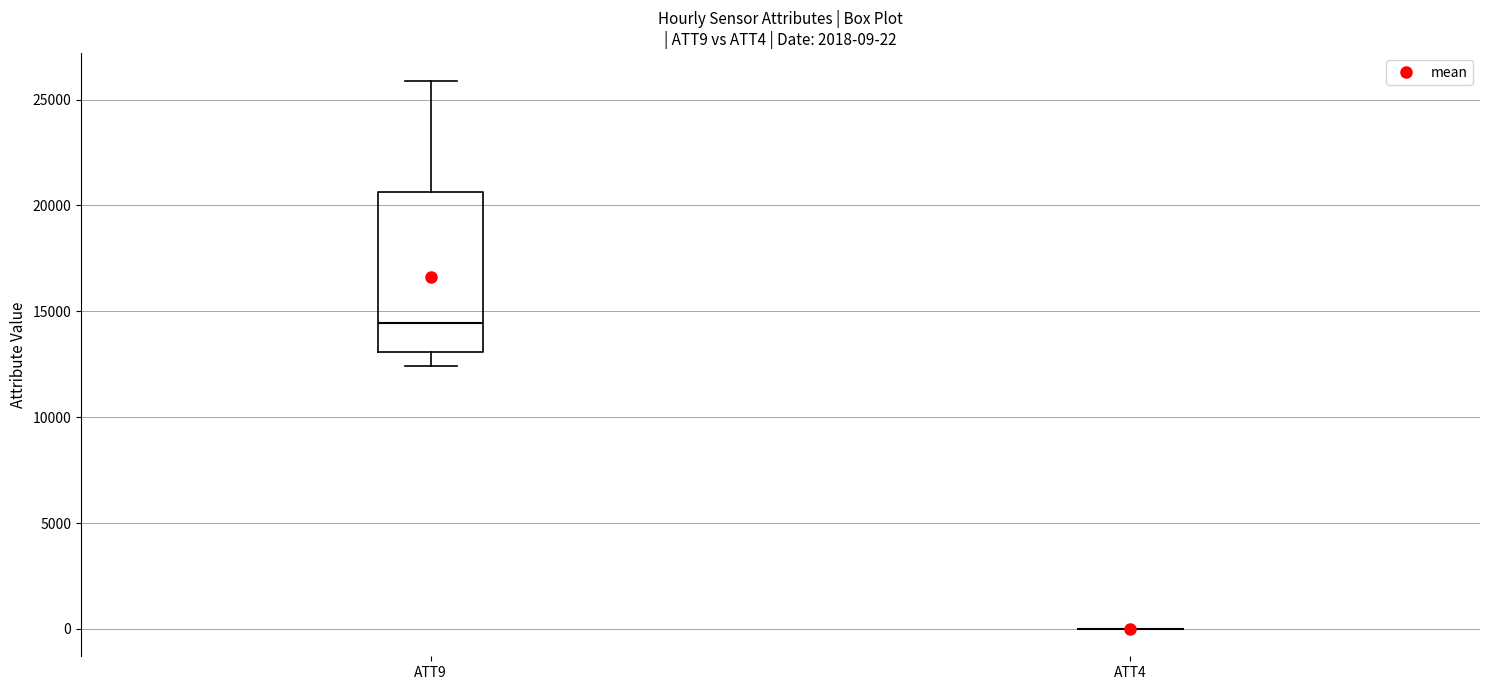

Which box is the tallest, from its lower edge to its upper edge?

ATT9